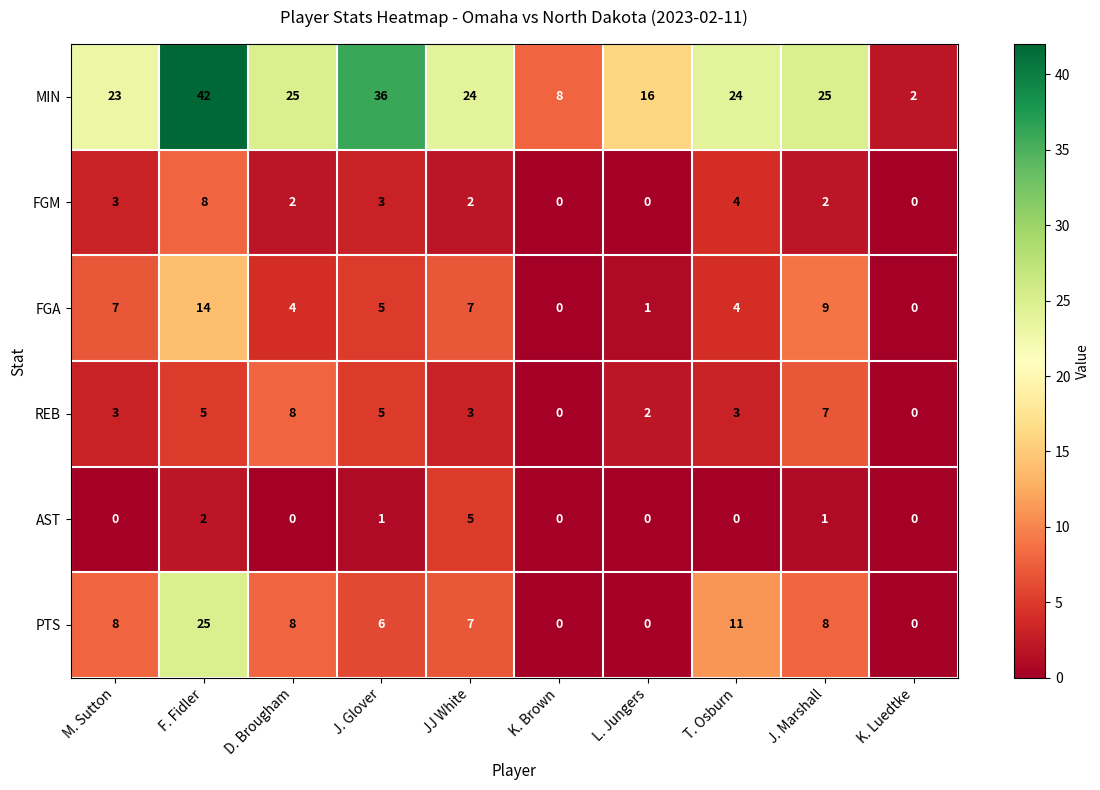

Which series has the largest range (max minus min)?

MIN